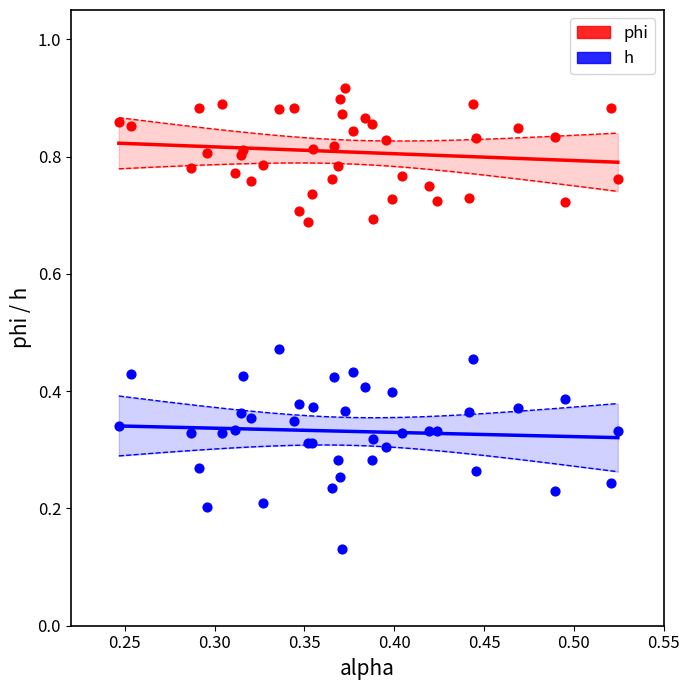

Which series reaches the minimum Y coordinate?

h